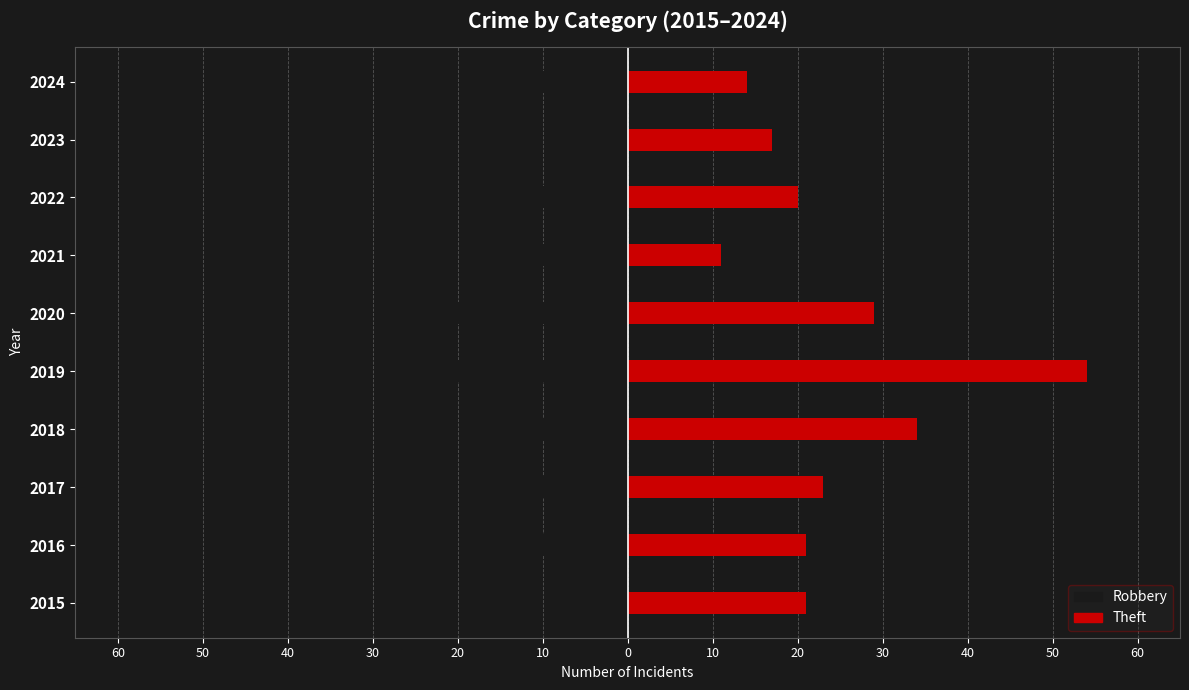

What are all the series names shown in the legend?

Robbery, Theft